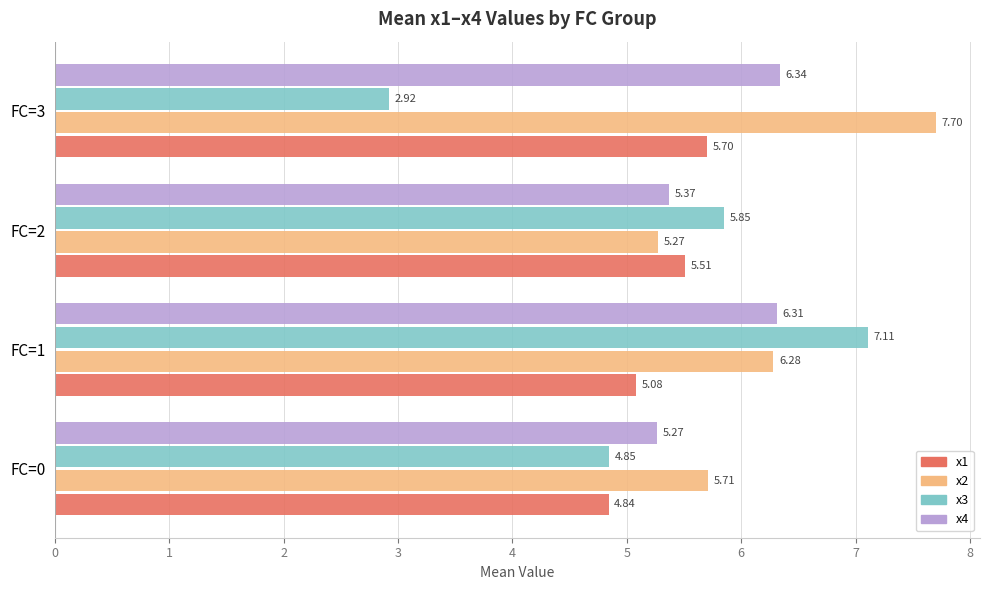

Which series changed the most between FC=0 and FC=2?

x3